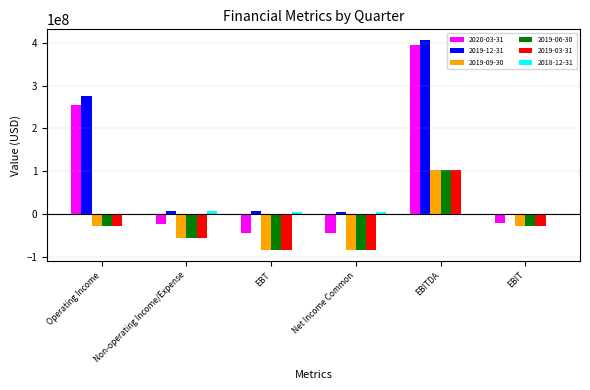

The value of 2020-03-31 at Operating Income is 395831695. True or false?

False